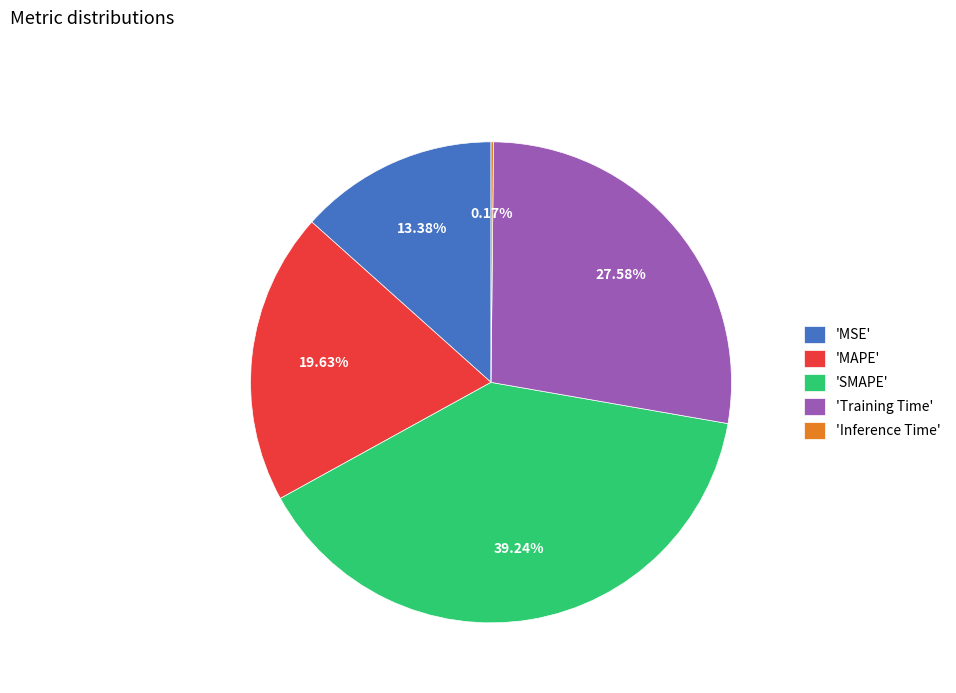

Which category has the biggest portion of the pie?

'SMAPE'